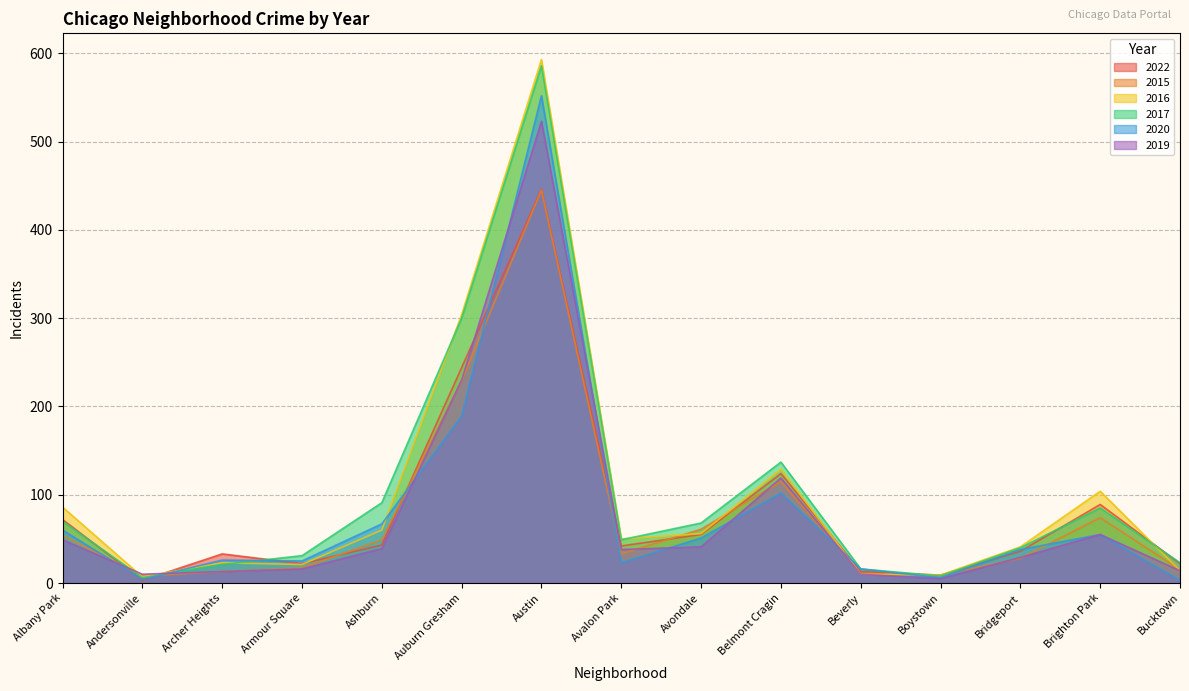

Which series changed the most between Andersonville and Boystown?

2022